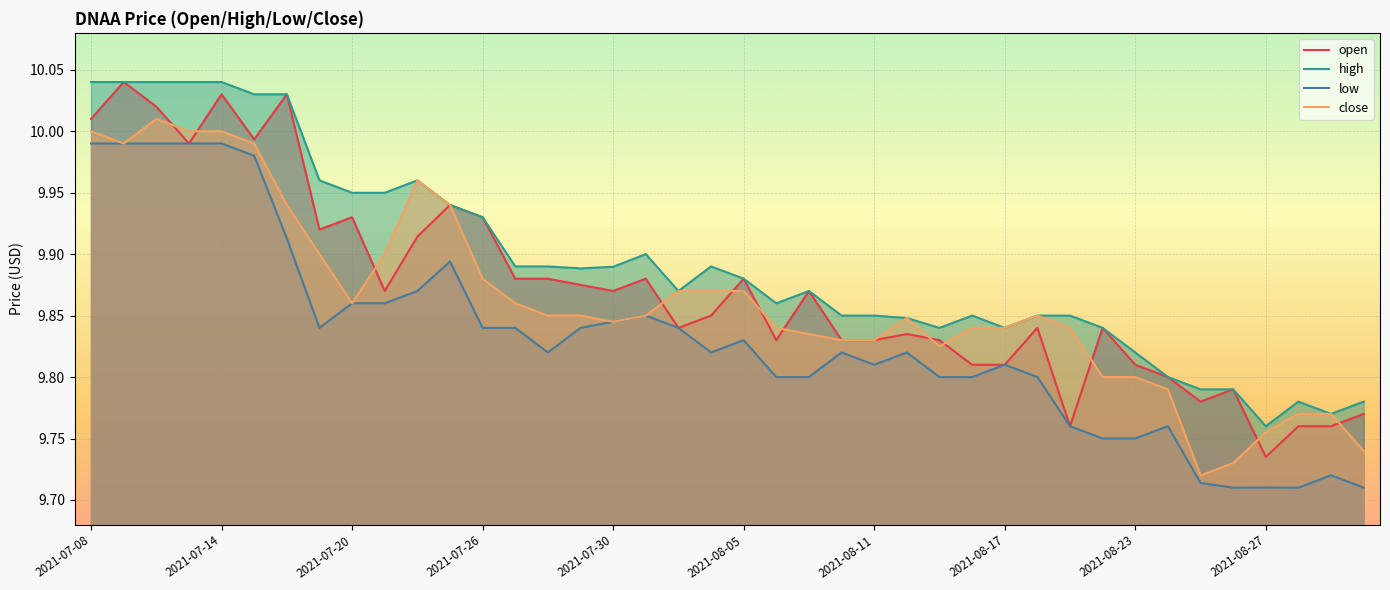

Read the low value at 2021-08-31.

9.7